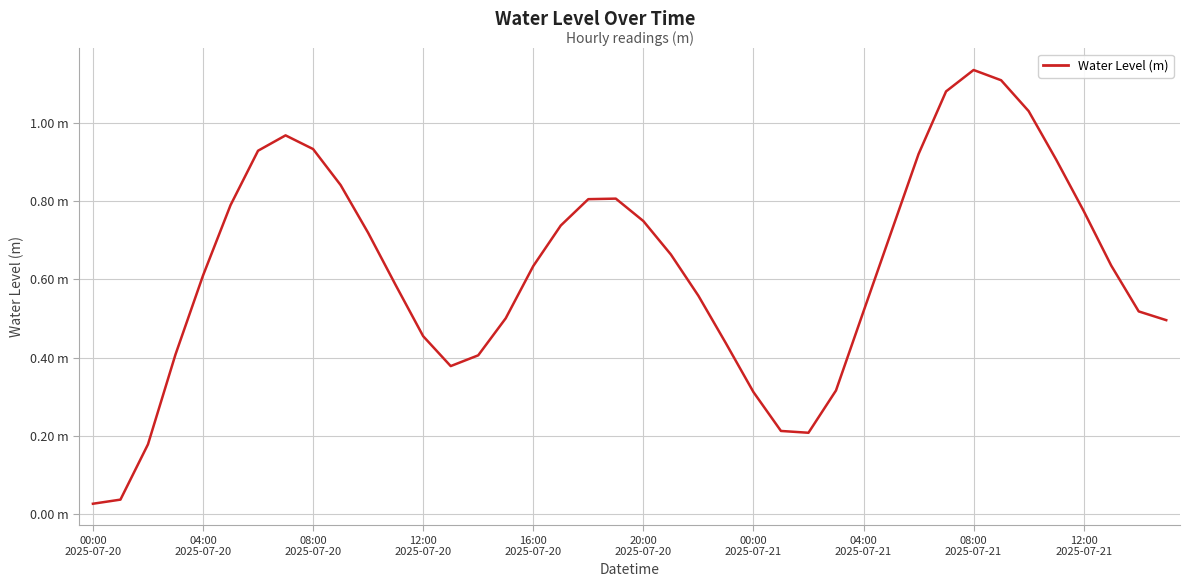

List the labels in order of value, largest first.

32, 33, 31, 34, 04:00
2025-07-21, 08:00
2025-07-21, 00:00
2025-07-21, 30, 35, 12:00
2025-07-21, 19, 18, 20:00
2025-07-20, 36, 20, 17, 29, 10, 21, 37, 16, 16:00
2025-07-20, 11, 22, 28, 38, 15, 39, 12, 23, 12:00
2025-07-20, 14, 13, 27, 24, 25, 26, 08:00
2025-07-20, 04:00
2025-07-20, 00:00
2025-07-20